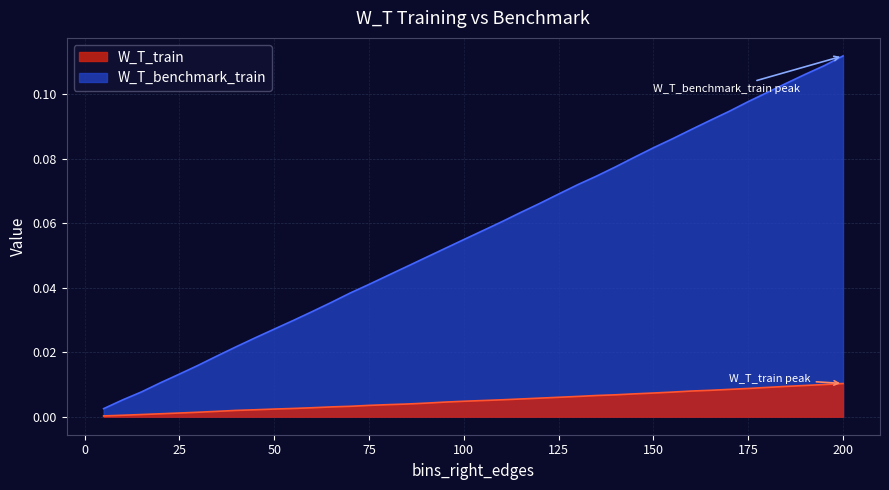

At which category is the sum across all series the highest?

200